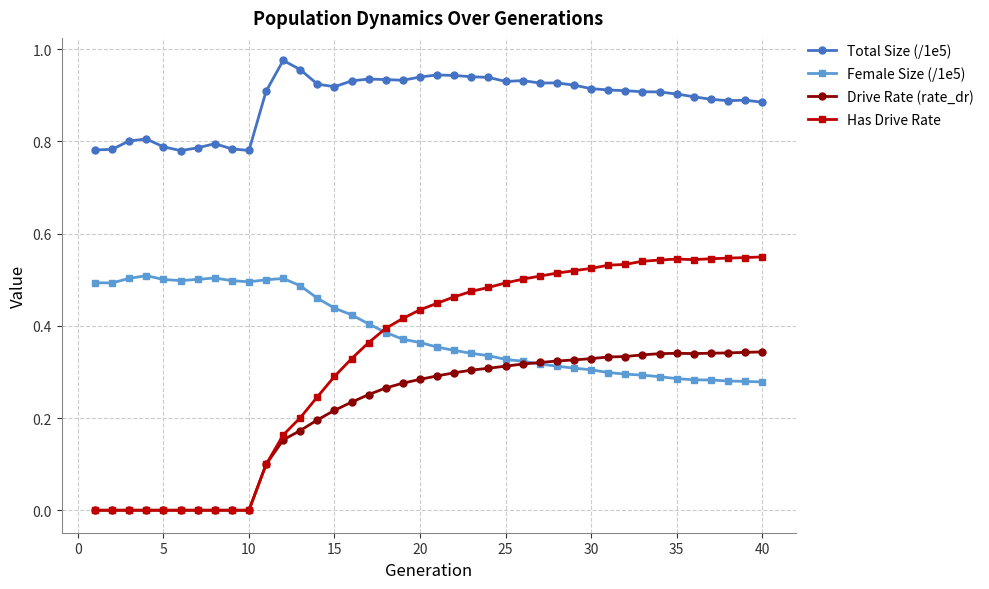

Which series has the largest range (max minus min)?

Has Drive Rate